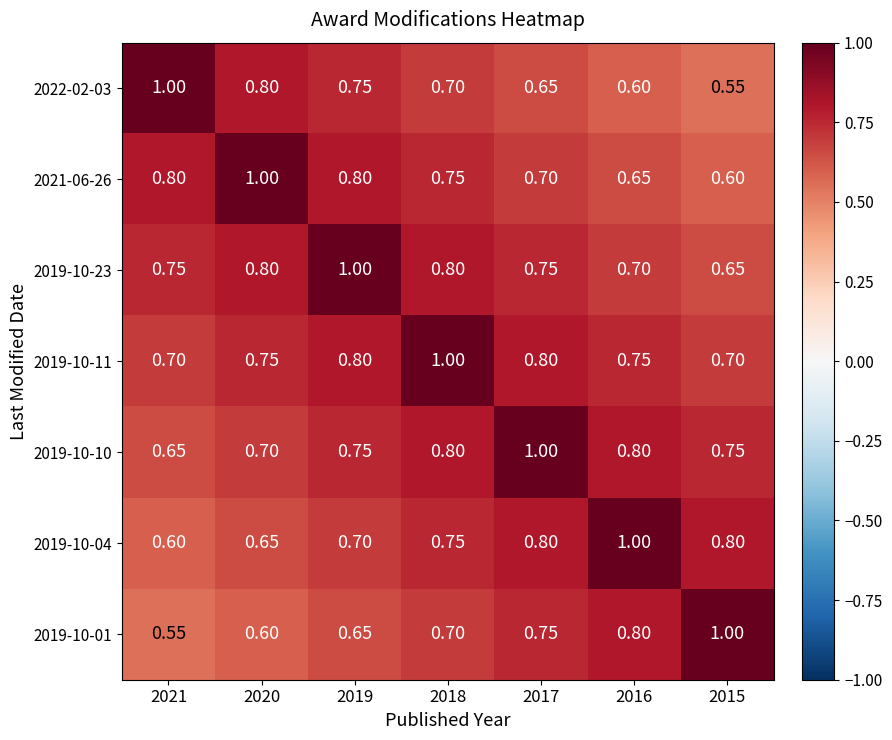

Which label corresponds to the smallest value in the chart?

2015